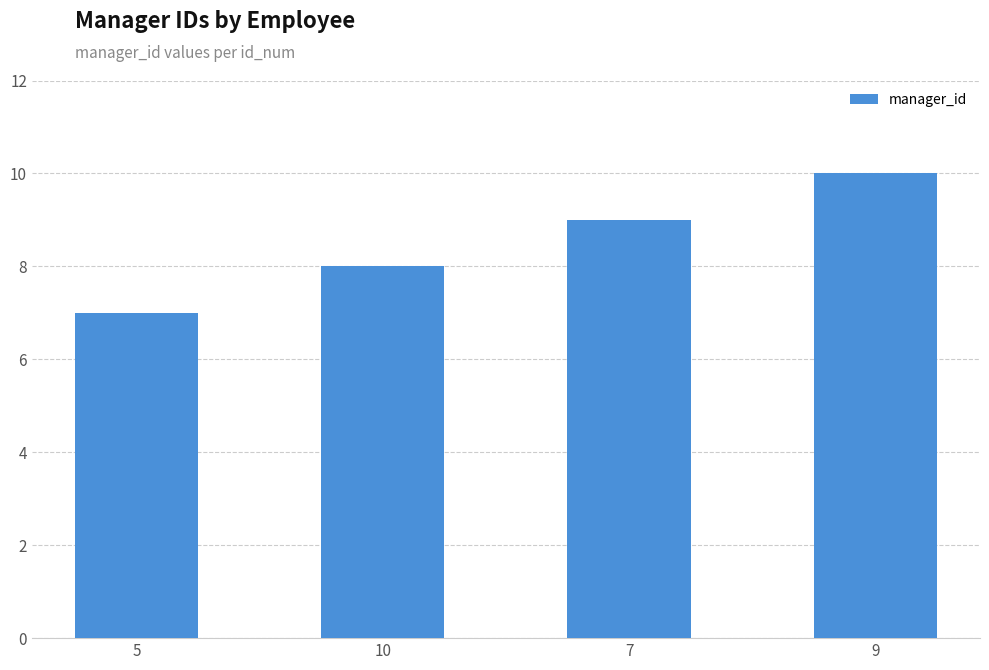

Rank the categories by value from lowest to highest.

5, 10, 7, 9